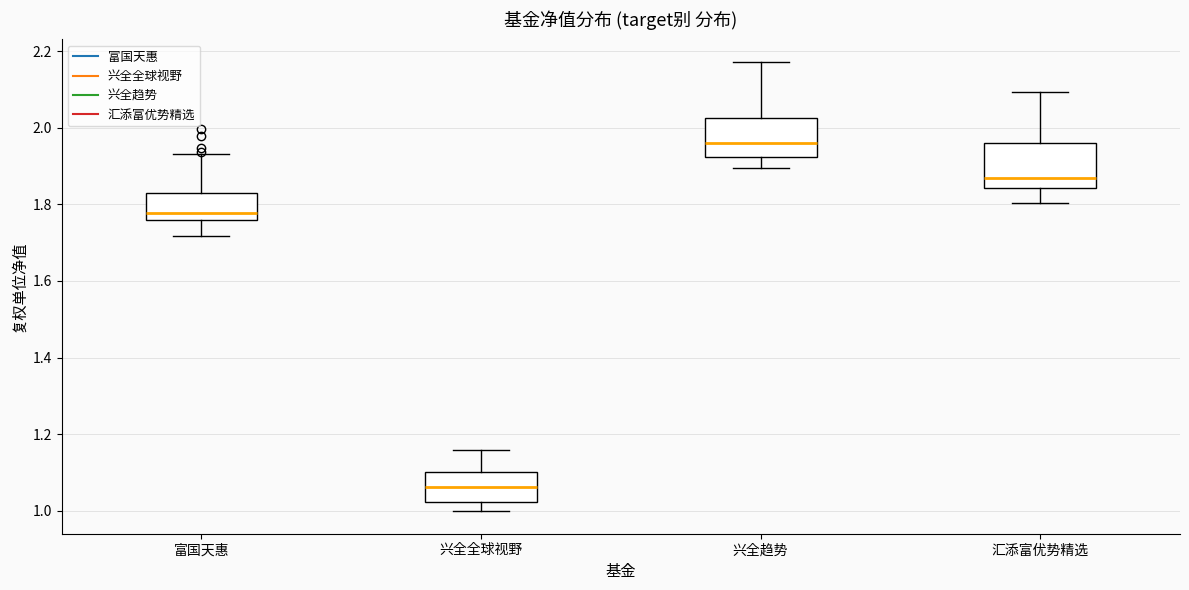

Where does the median line of the box for 汇添富优势精选 sit on the y-axis? The values are not printed on the chart, so give them approximately, as read against the axis.

1.86